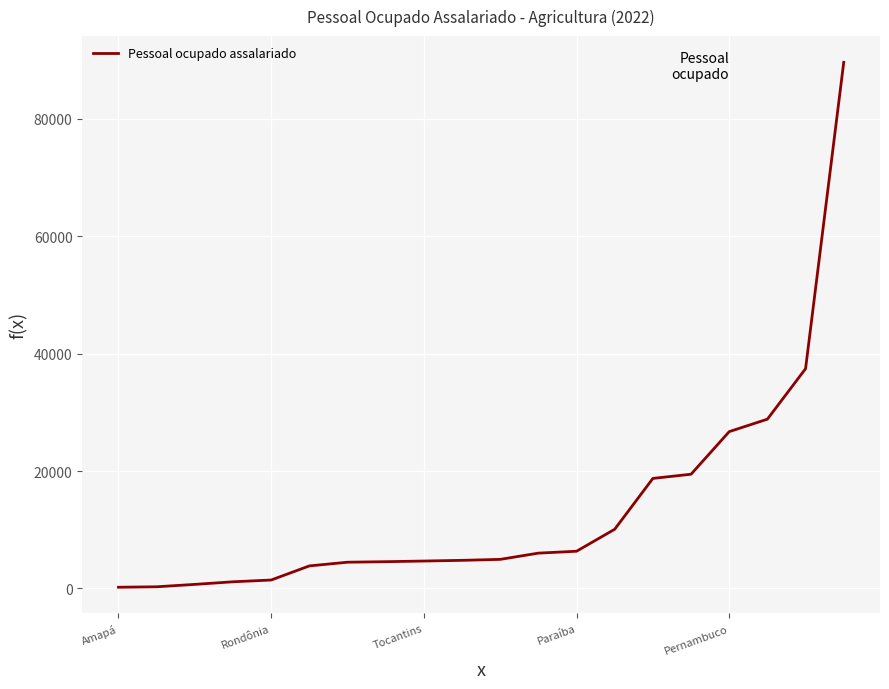

What is the greatest value displayed?

89649